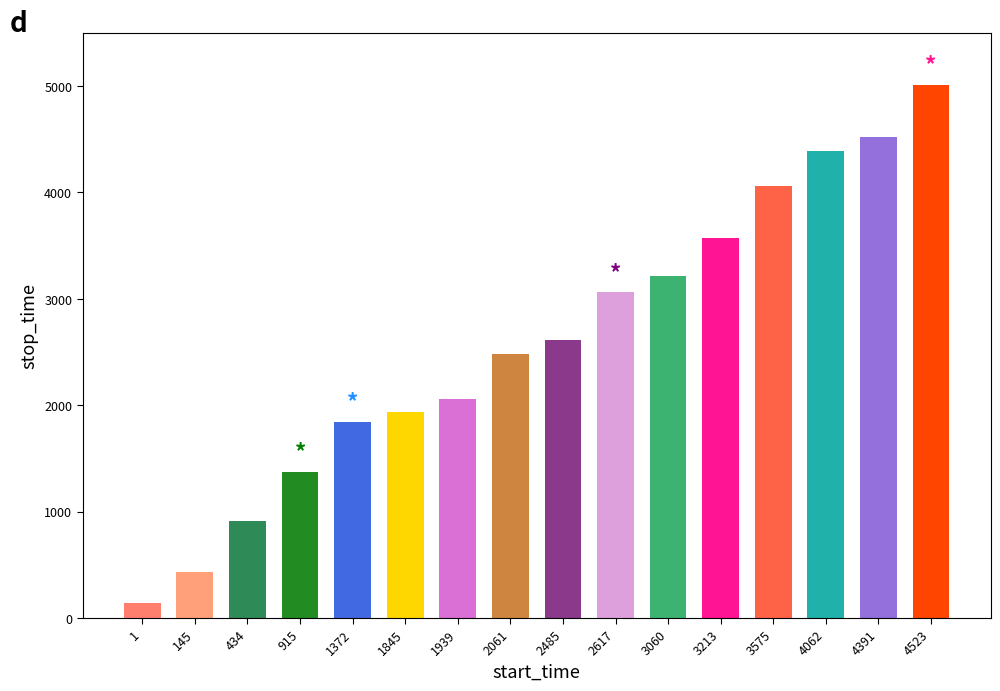

Approximately how many times larger is the value at 1372 compared to 2061?

0.7